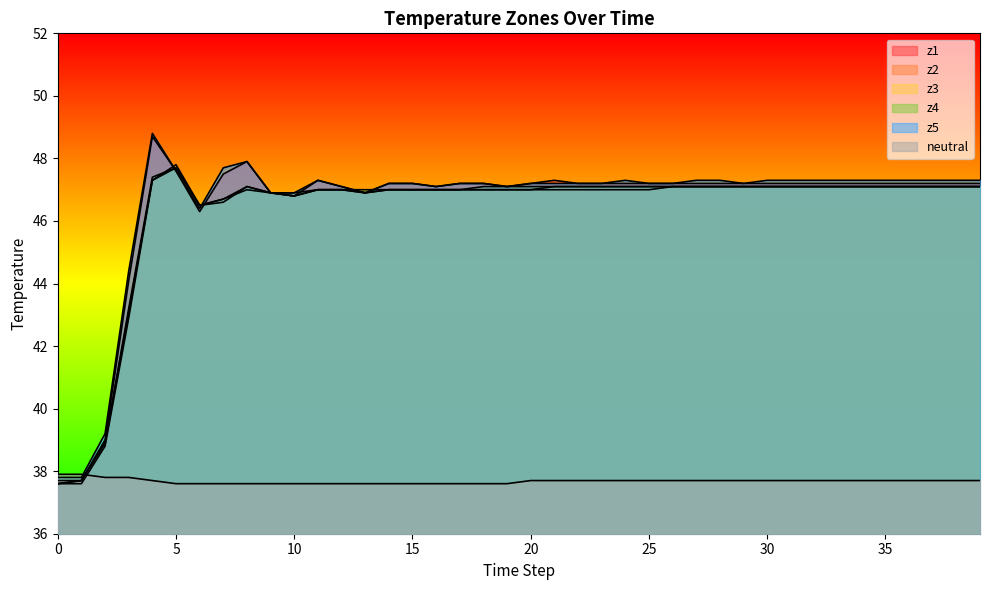

How many times do neutral and z4 cross each other?

1